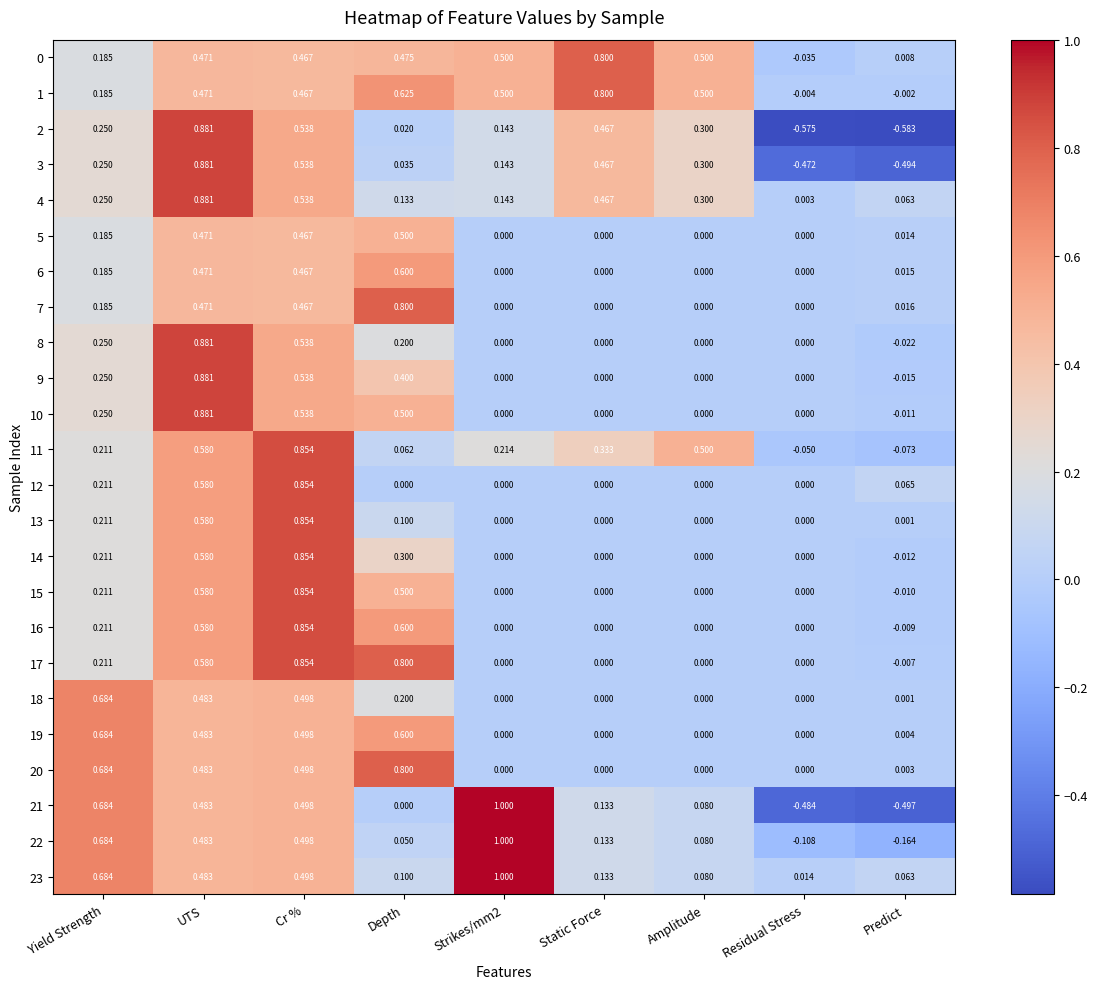

Is the value of 13 at UTS greater than the value of 9 at Yield Strength?

Yes